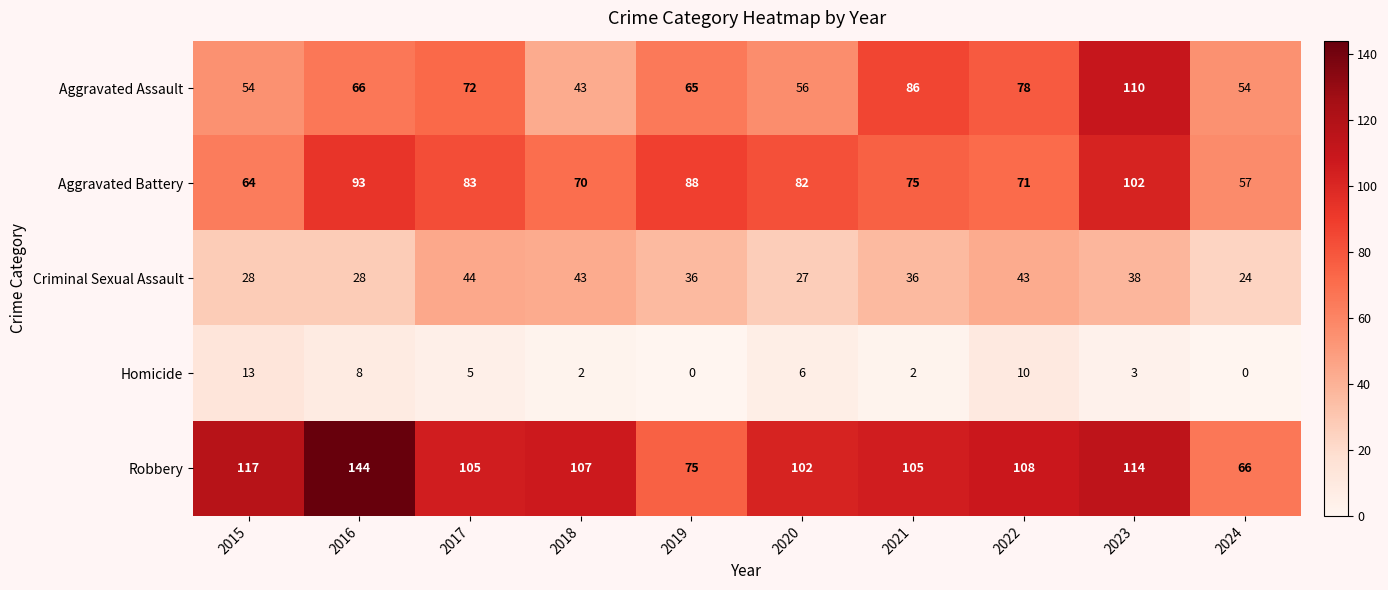

How many values in the Criminal Sexual Assault series are below 36?

4